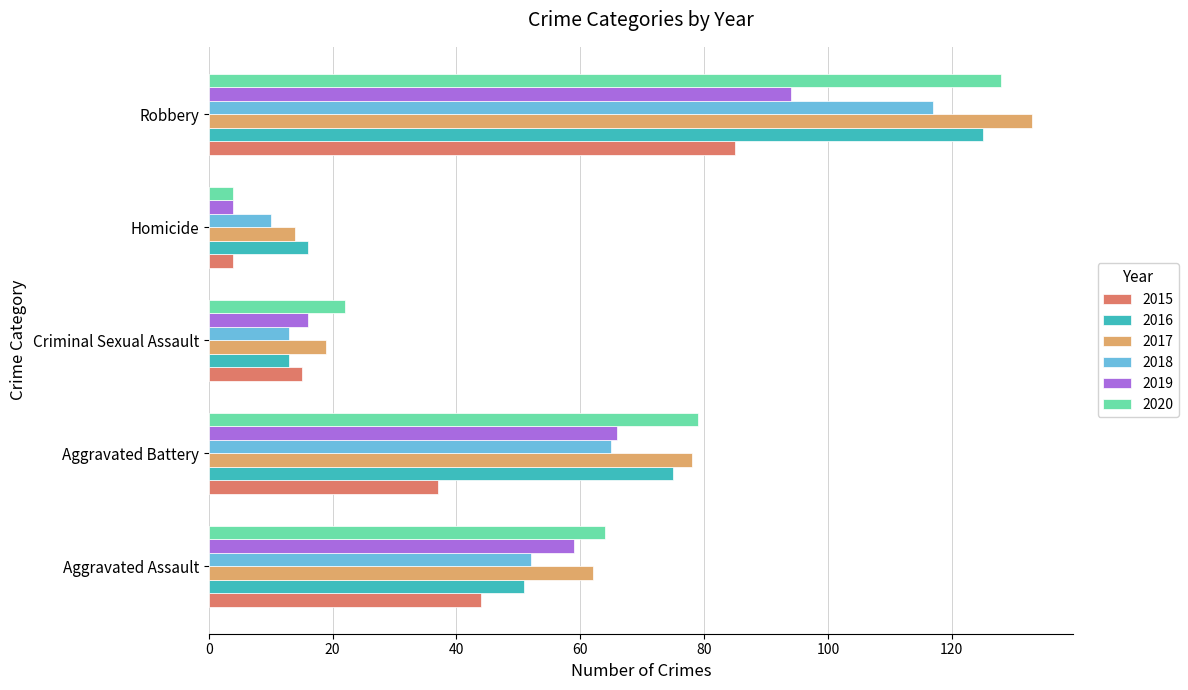

What is the difference between the maximum and minimum values in the 2018 series?

107